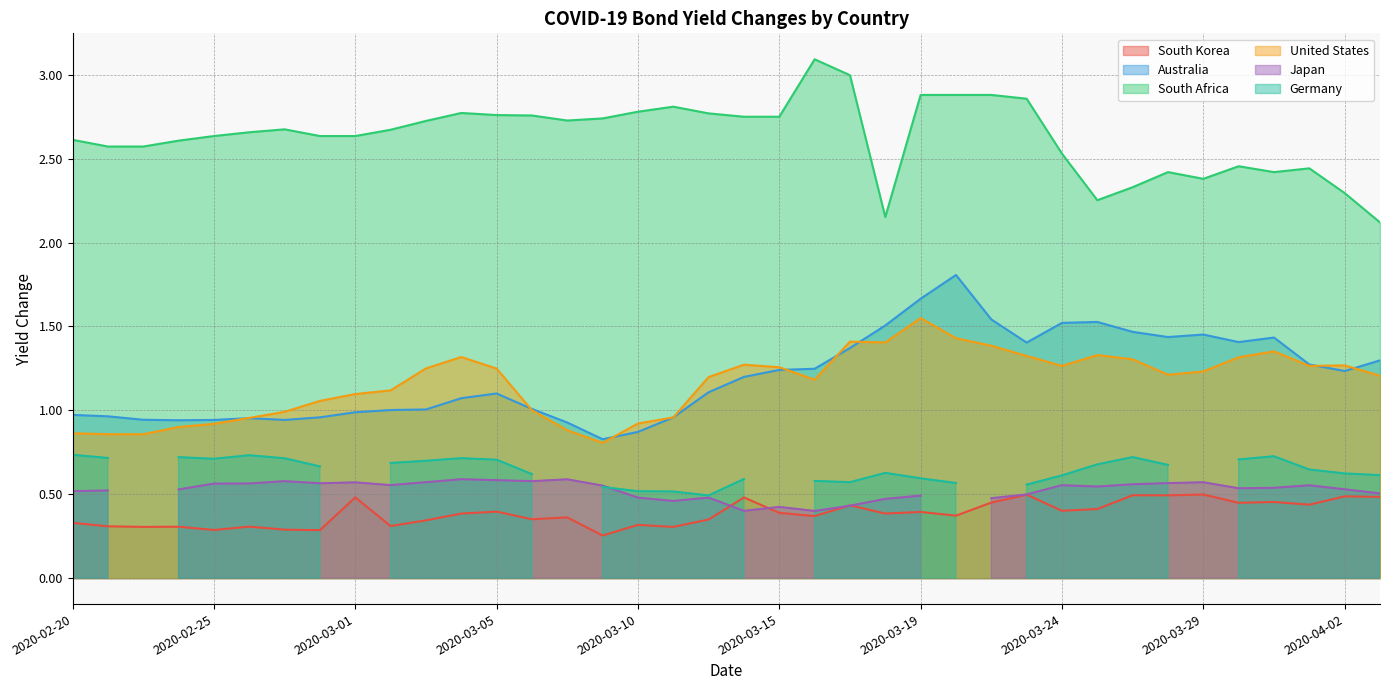

What position from the left is 2020-03-26?

31